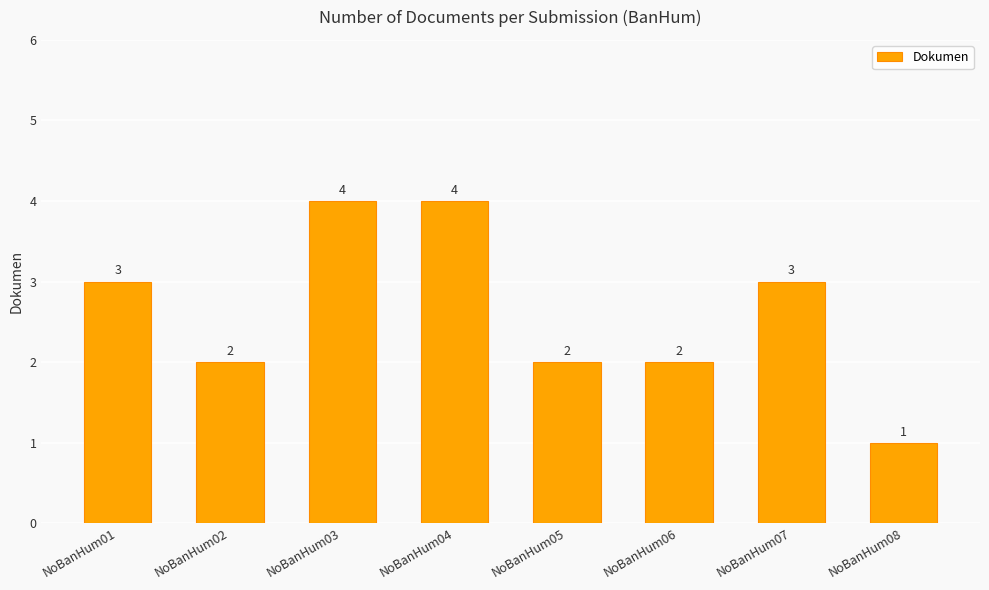

What value does the data have at NoBanHum08?

1